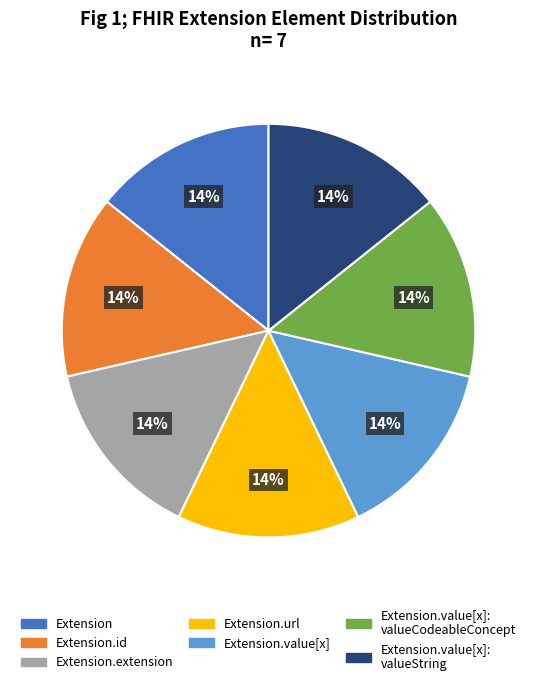

What is the ratio of the value at Extension.value[x]: valueString to the value at Extension.id?

1.0